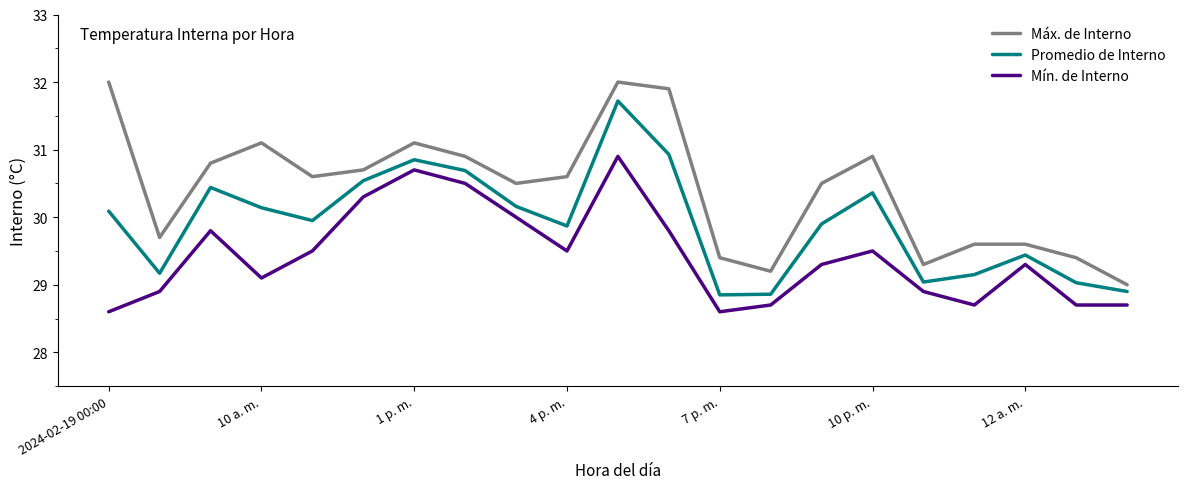

Which series has the largest total across all categories?

Máx. de Interno